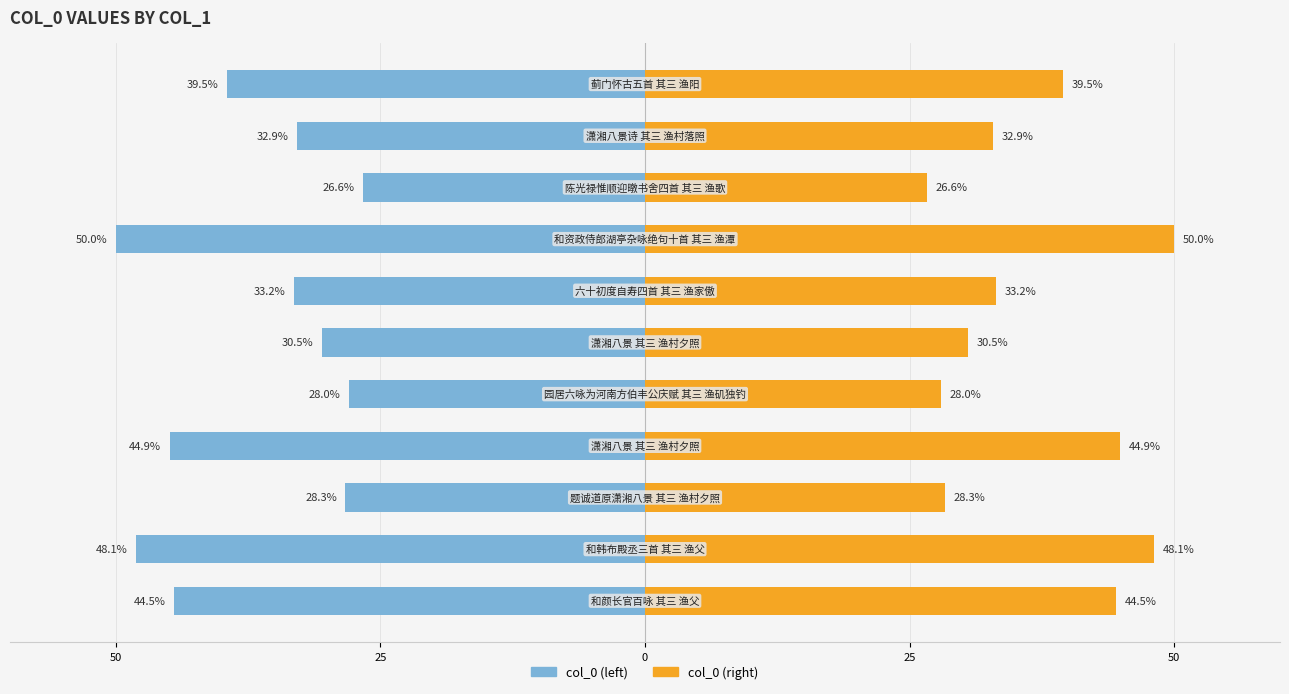

Which series has the largest total across all categories?

col_0 (right)